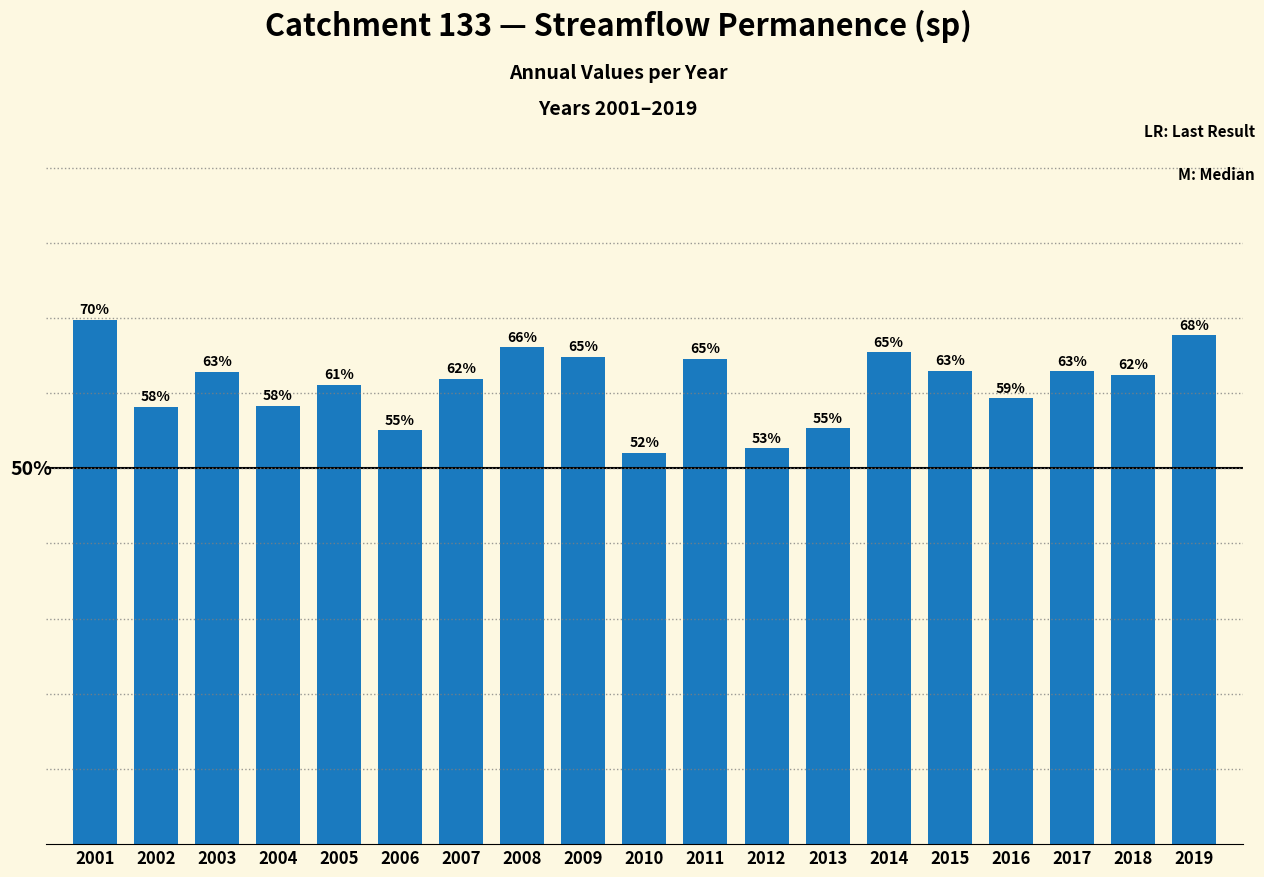

Are the bars horizontal?

No